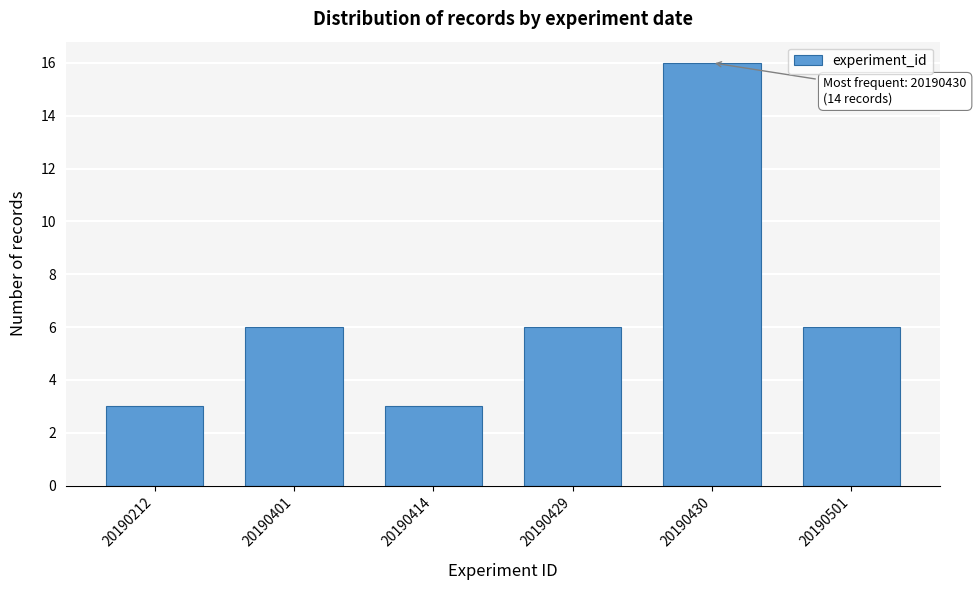

Reading right to left, extract all data points from this chart.

20190501=6	20190430=16	20190429=6	20190414=3	20190401=6	20190212=3